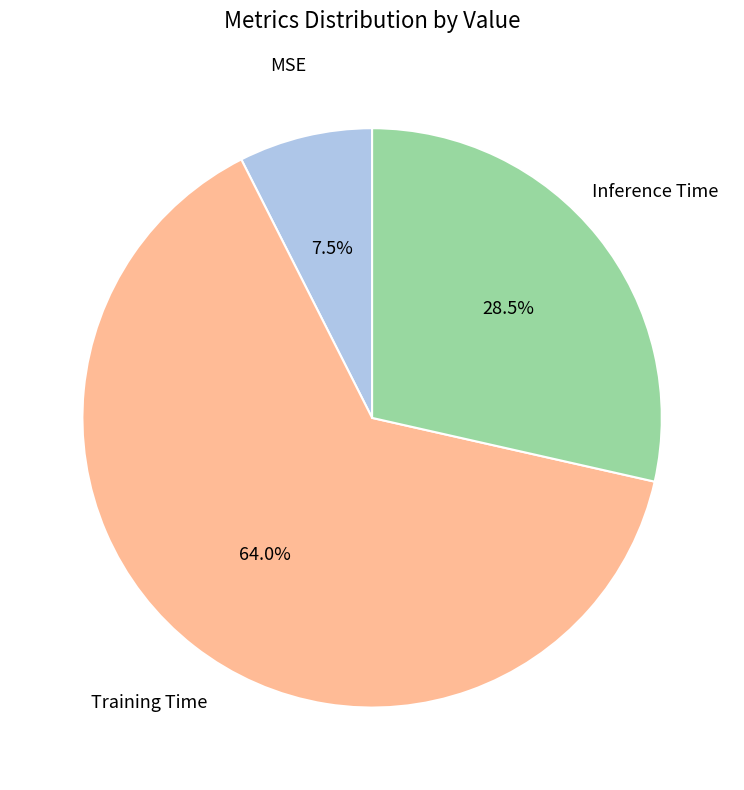

To the nearest percent, what percentage of the pie is Training Time?

64%